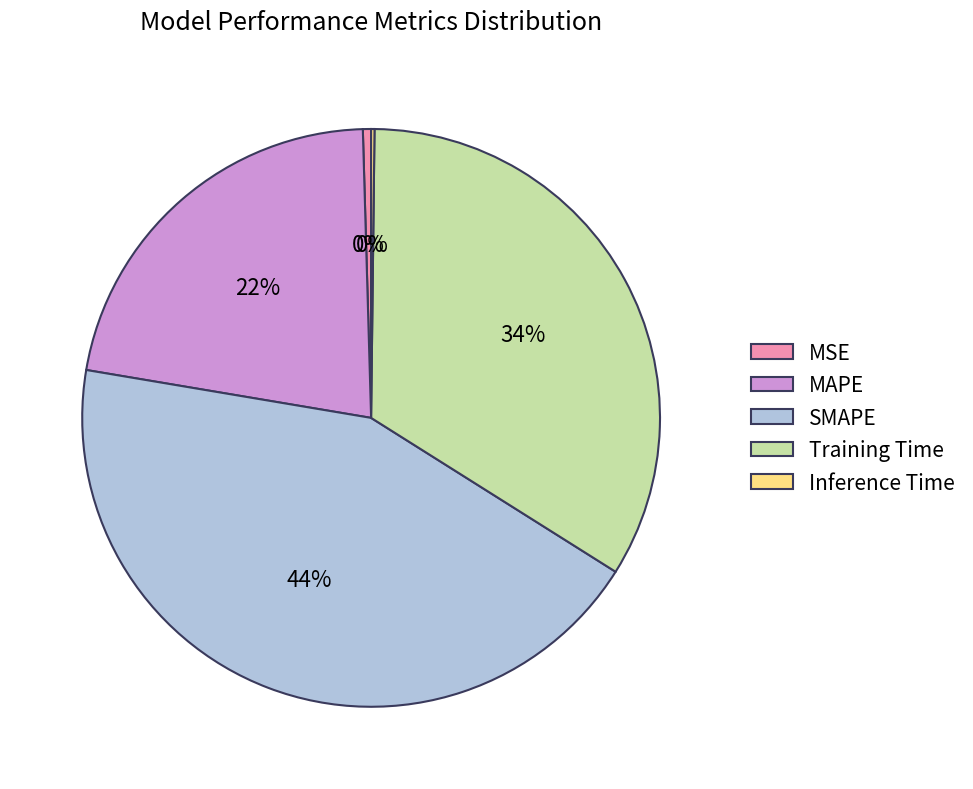

Between MAPE and MSE, which is larger?

MAPE